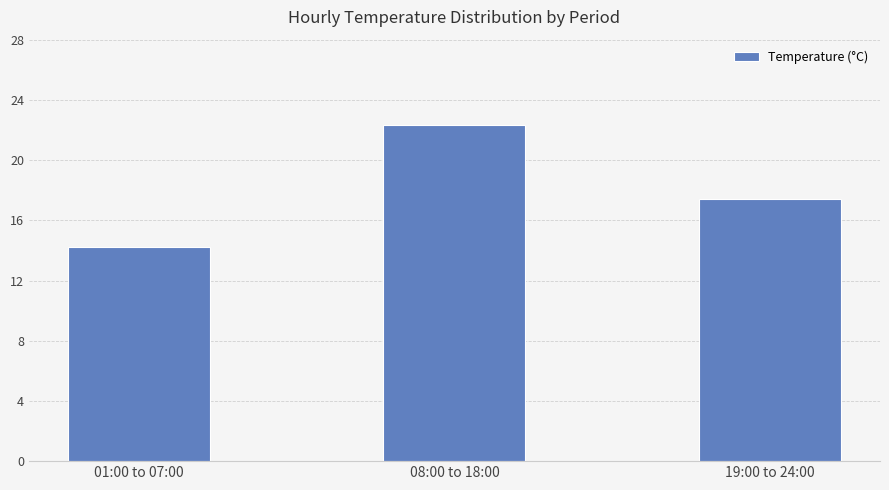

The value at 19:00 to 24:00 is 17.4. True or false?

True